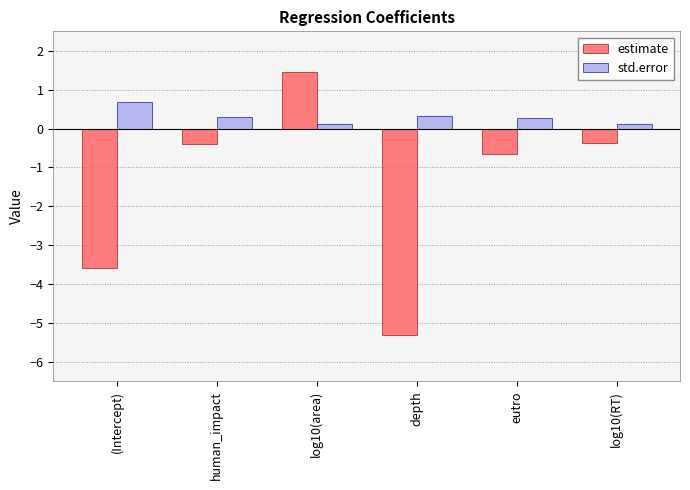

What is the minimum value shown in the chart?

-5.3